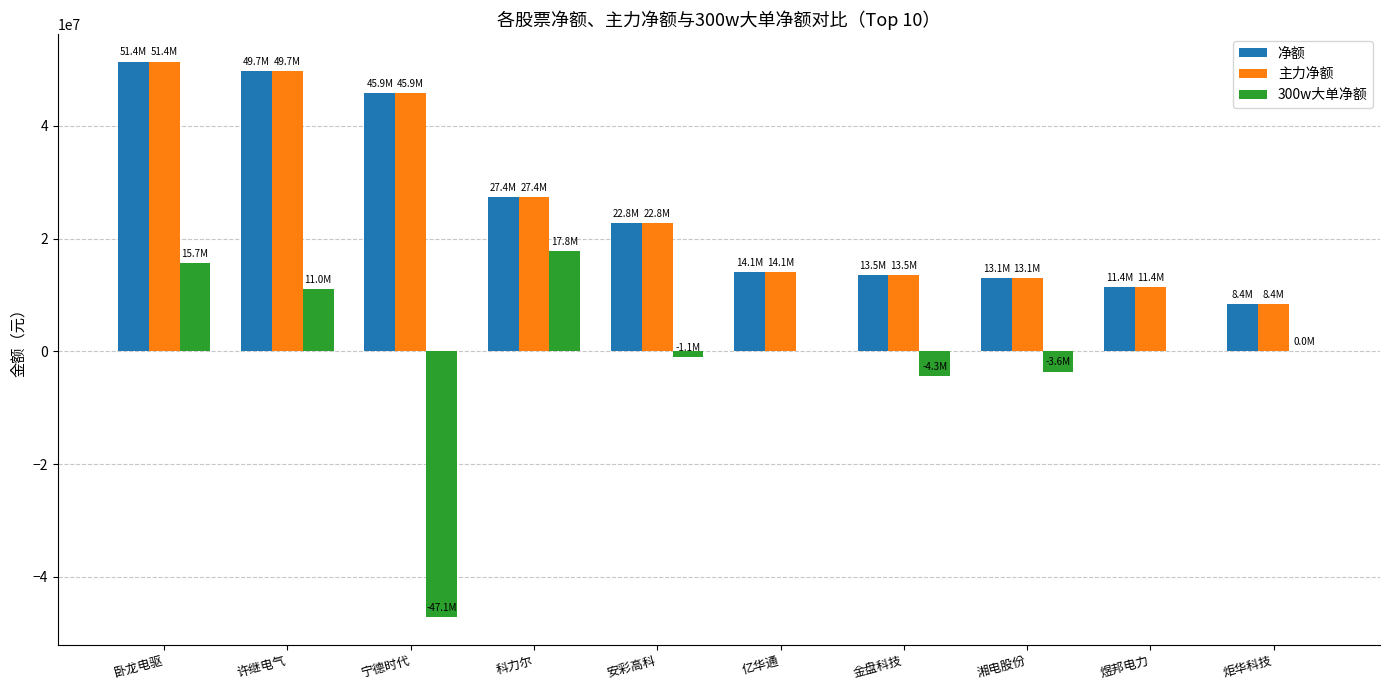

What is the sum of the 净额 values at 卧龙电驱 and 许继电气?

101142695